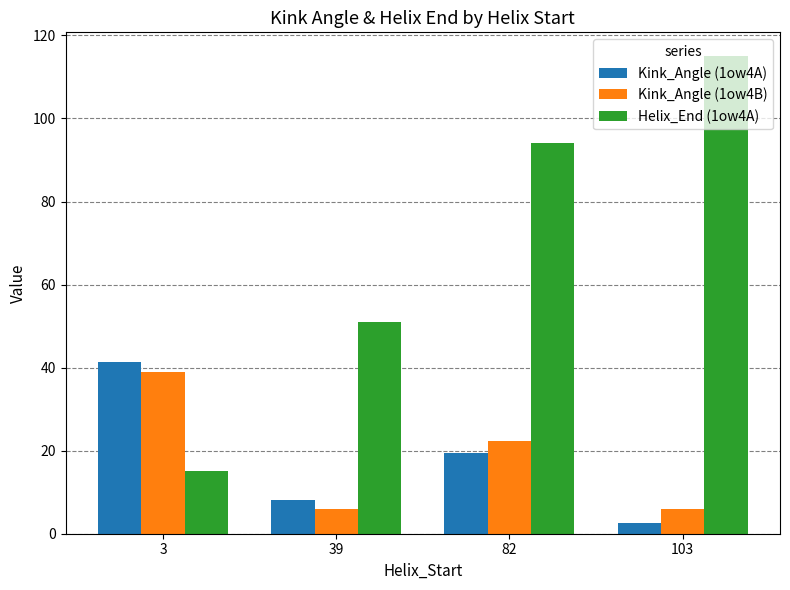

The Kink_Angle (1ow4B) series shows 1.2 at 39. True or false?

False